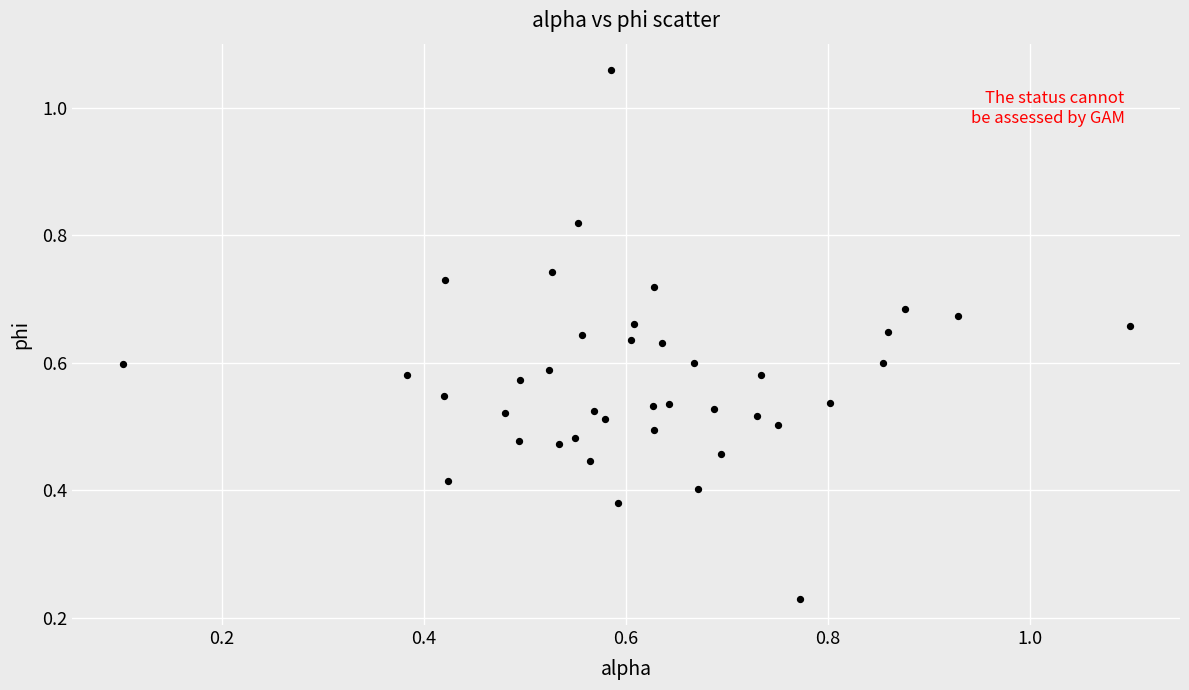

What is the range of X values (max minus min)?

1.0